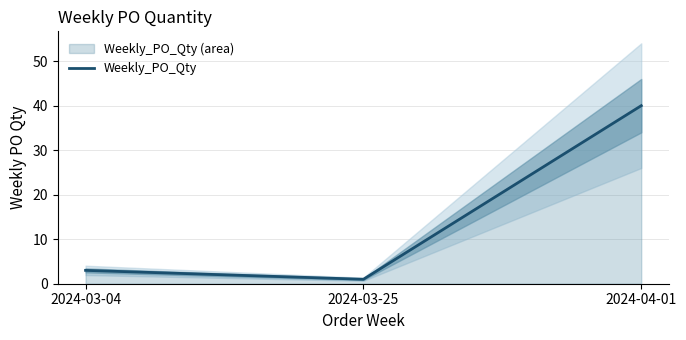

Between 2024-03-04 and 2024-03-25, which is larger?

2024-03-04